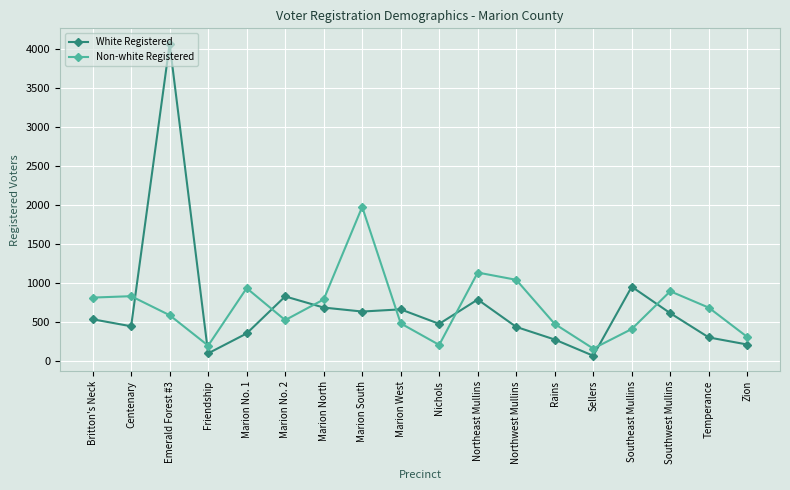

Which series has the widest spread of values?

White Registered